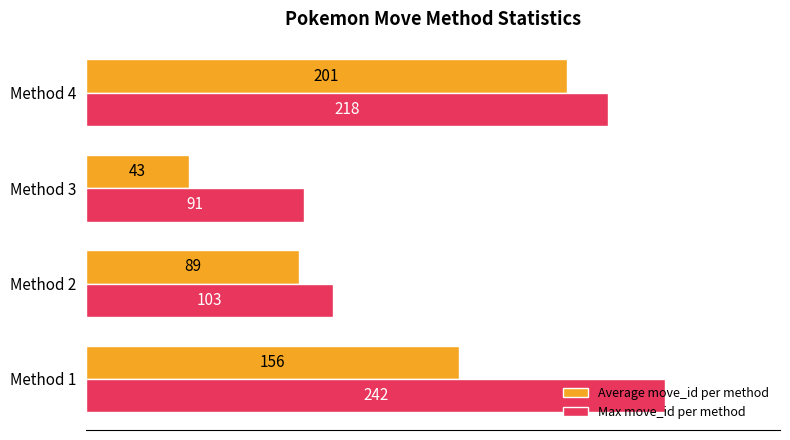

Where is Max move_id per method nearest to the value 166?

Method 4